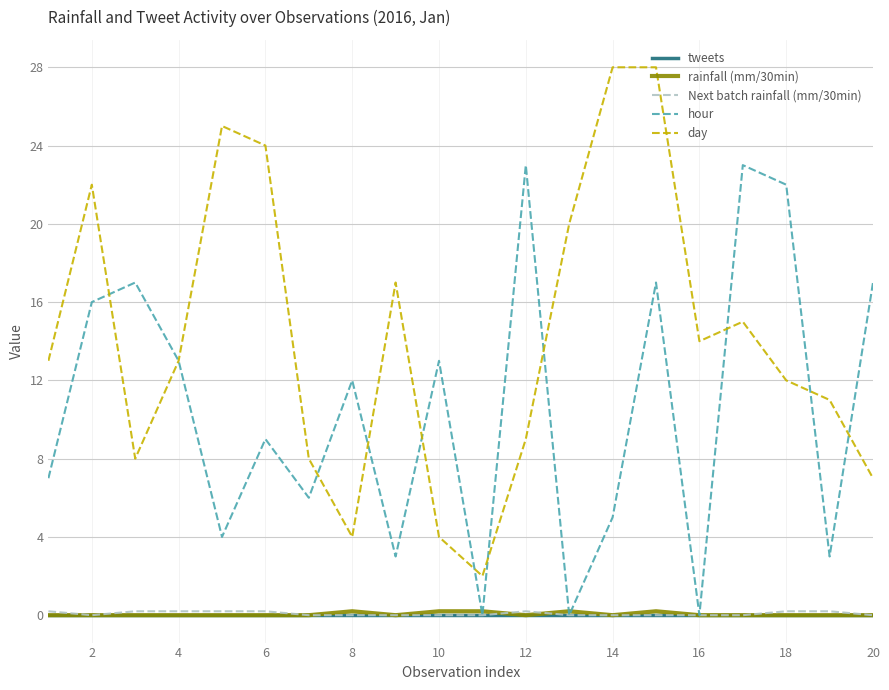

True or false: day and rainfall (mm/30min) cross at least once.

False